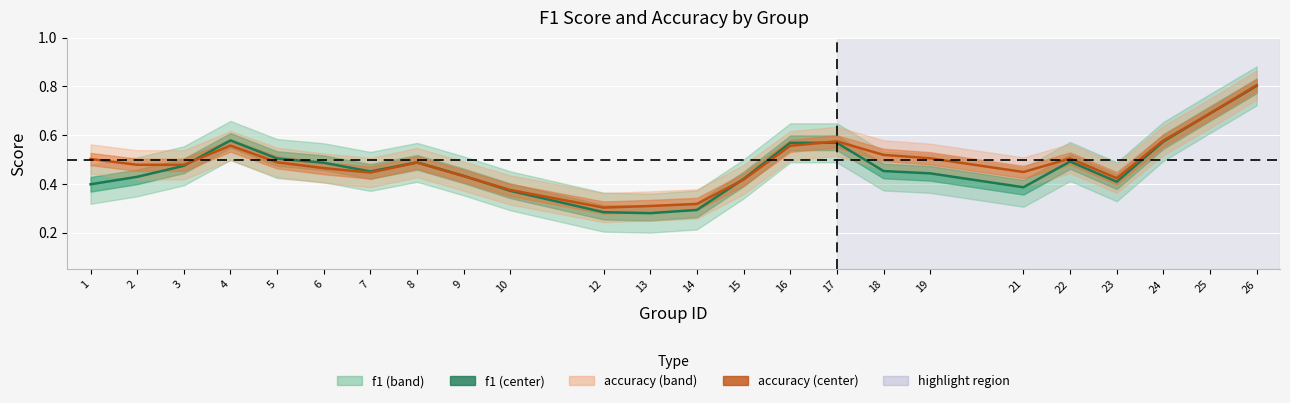

List the series in order of their peak value, lowest first.

f1, accuracy